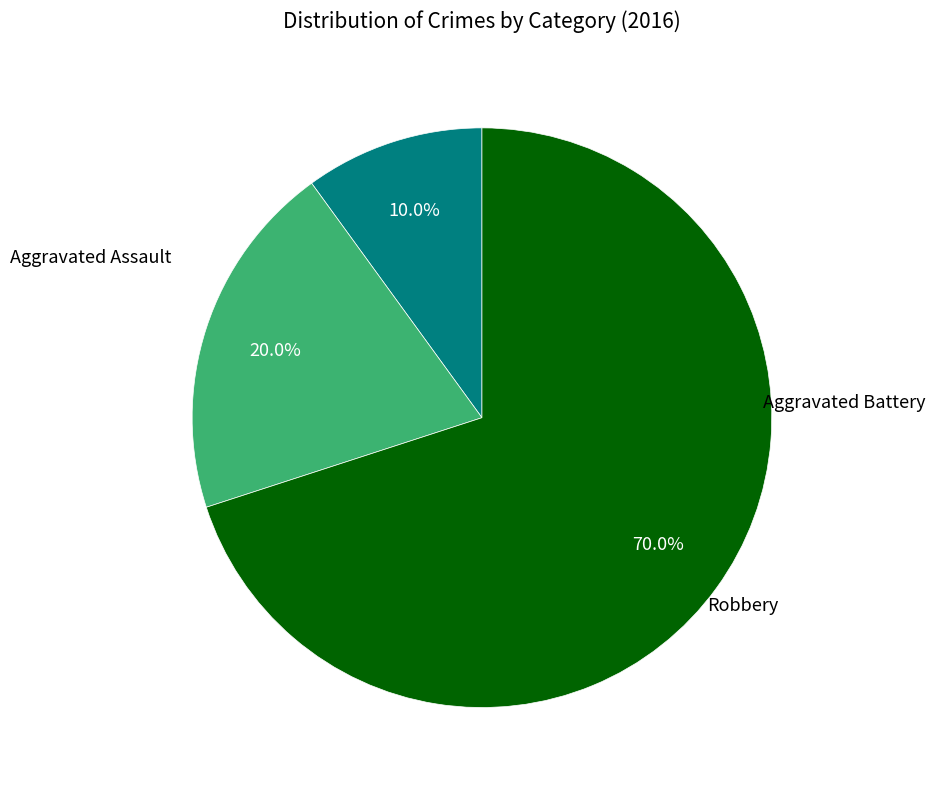

To the nearest percent, what is the difference between the largest and smallest slice percentages?

60%